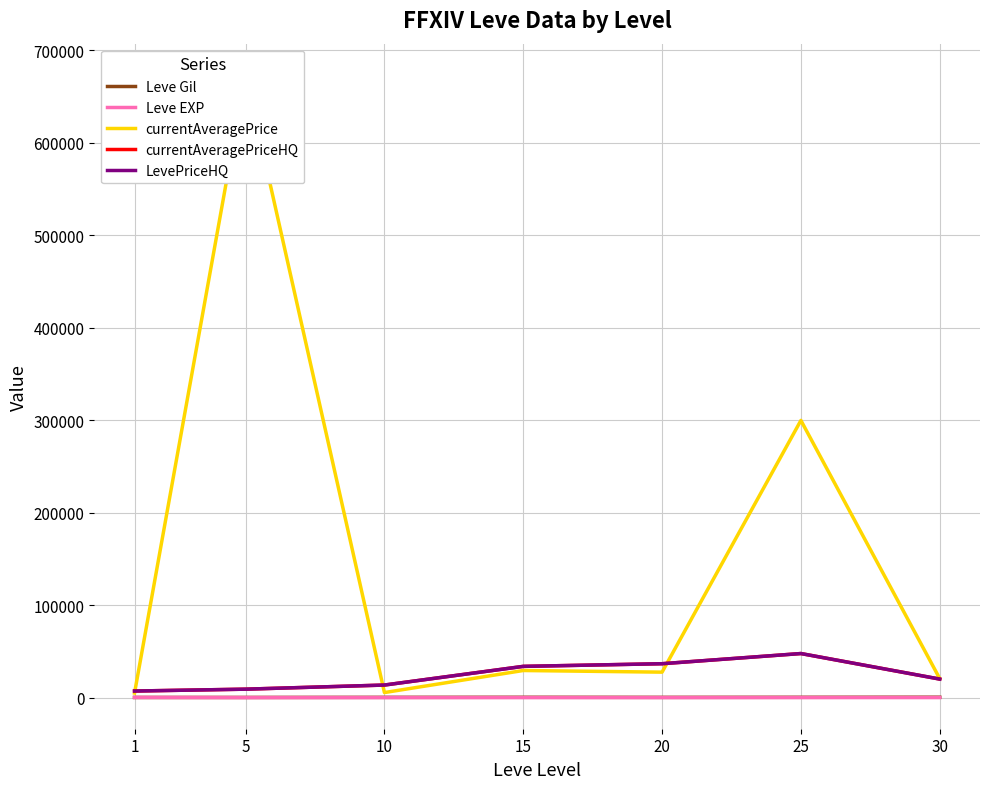

The currentAveragePrice series shows 5443.7 at 10. True or false?

True